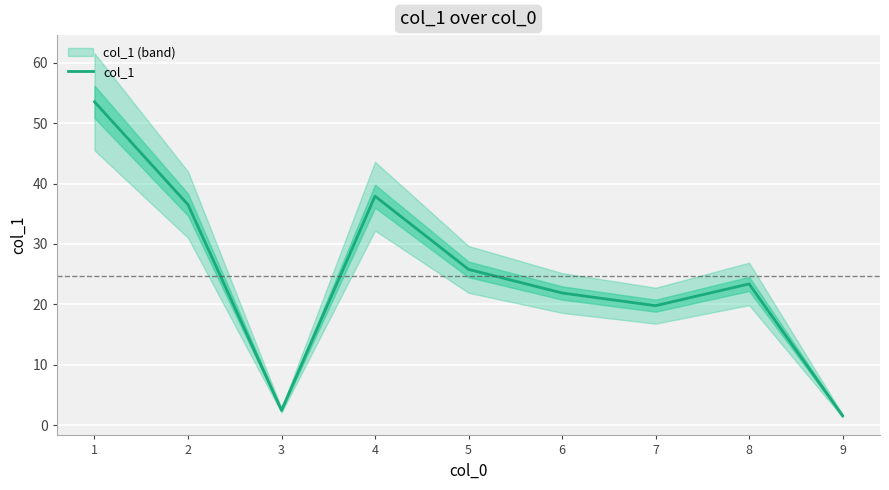

True or false: the data has more than 1 interior local peaks.

True